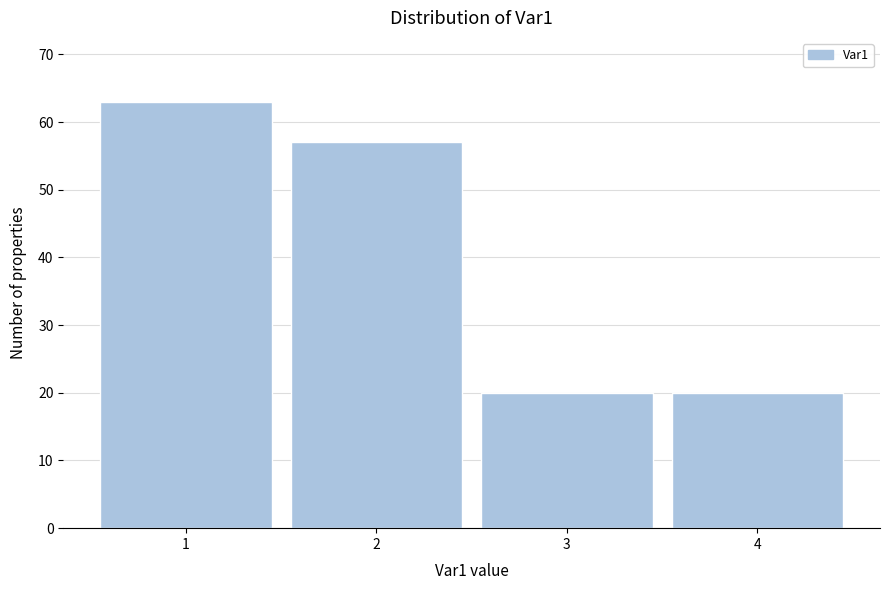

How tall is the bar that spans 1.5 to 2.5 on the x-axis? The values are not printed on the chart, so give them approximately, as read against the axis.

57